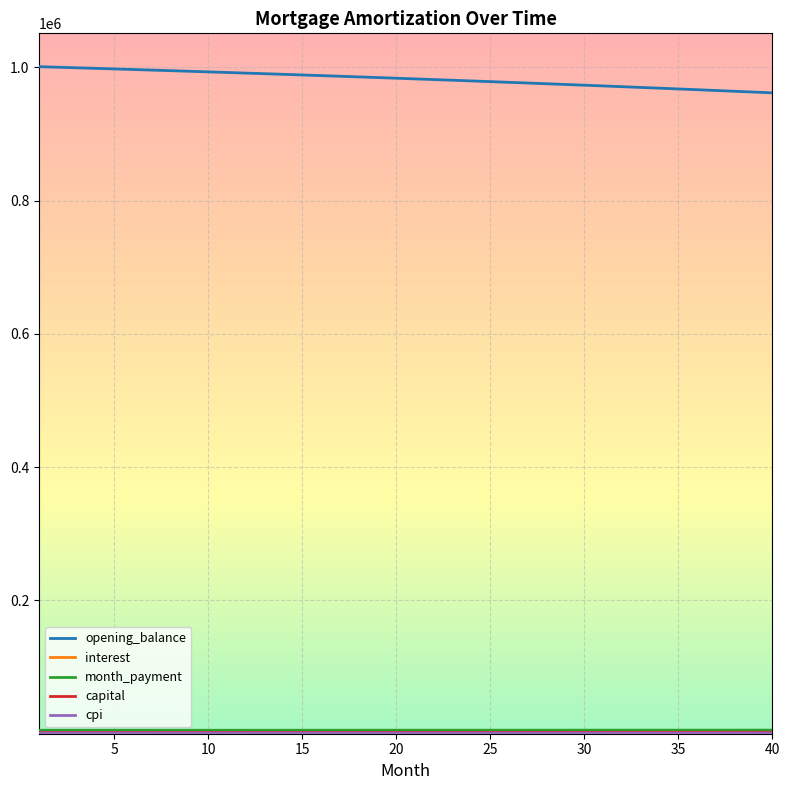

What is the sum of all opening_balance values?

39302025.9